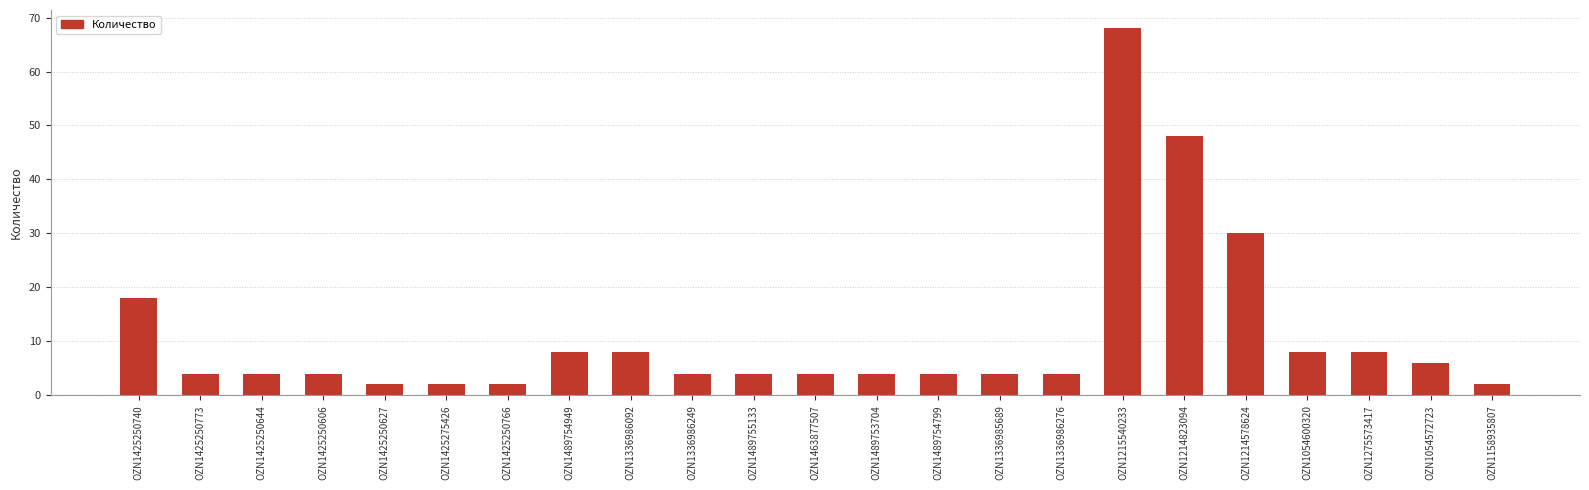

How many bars are there in total?

23